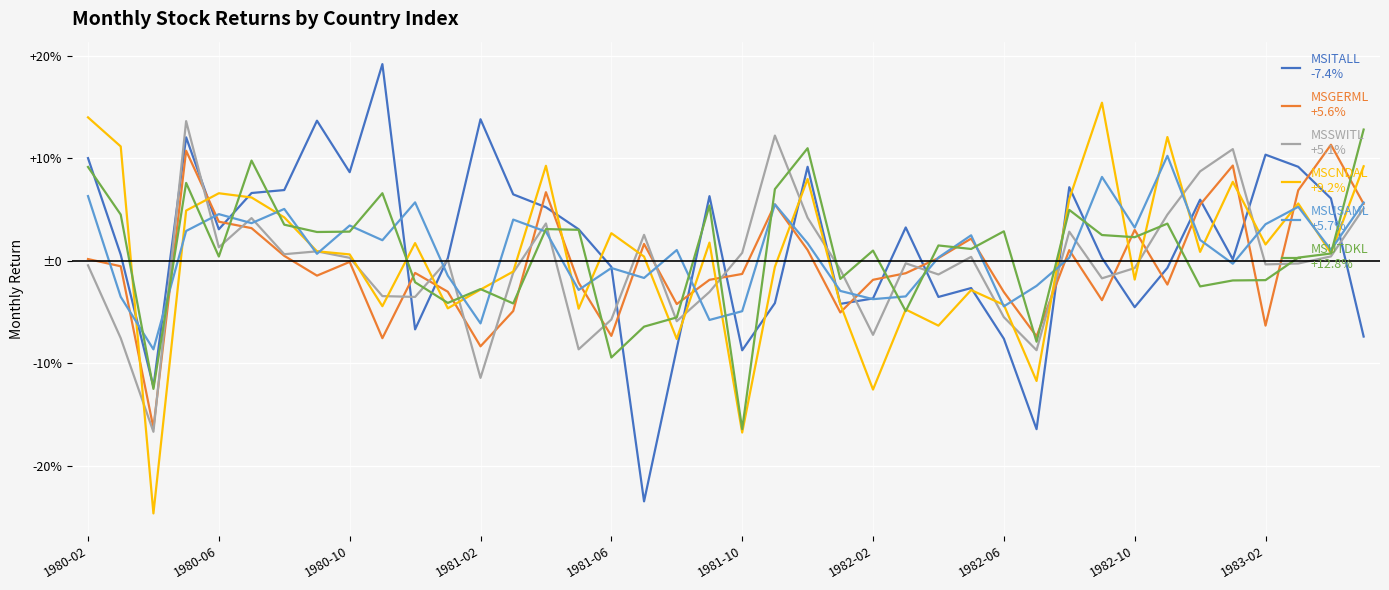

Is this an area chart (filled region under the line)?

No